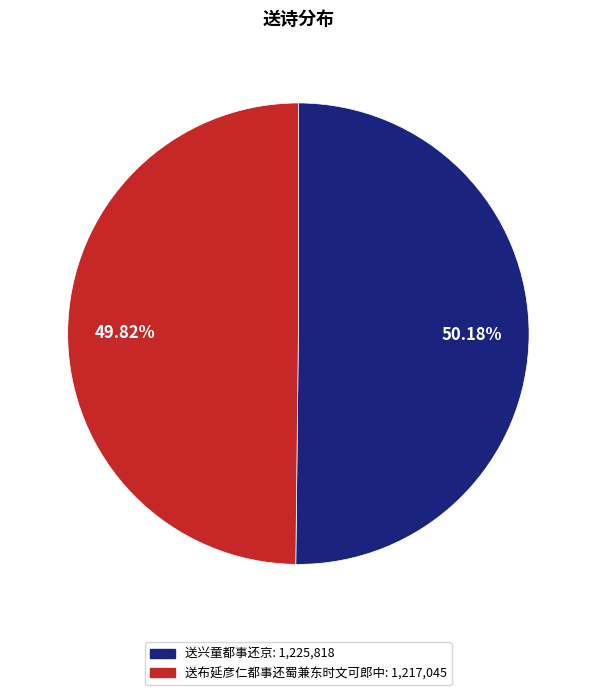

What is the ratio of the value at 送兴童都事还京 to the value at 送布延彦仁都事还蜀兼东时文可郎中?

1.0